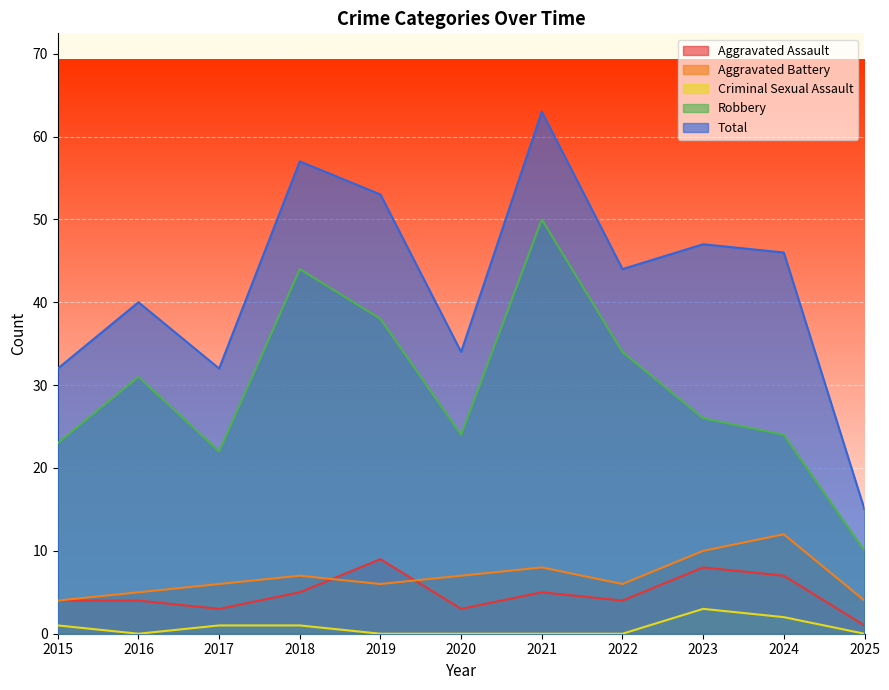

How many lines are shown in the chart?

5